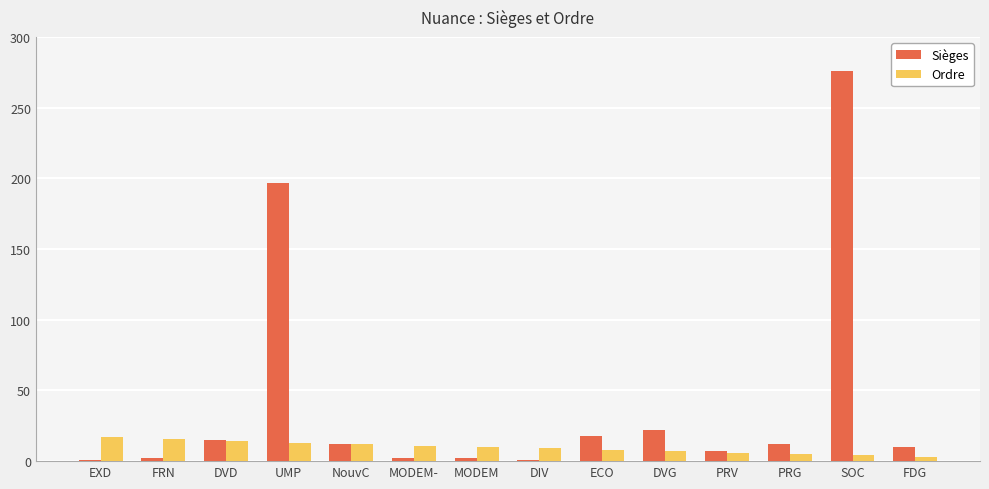

Rank the series by their maximum value, from highest to lowest.

Sièges, Ordre